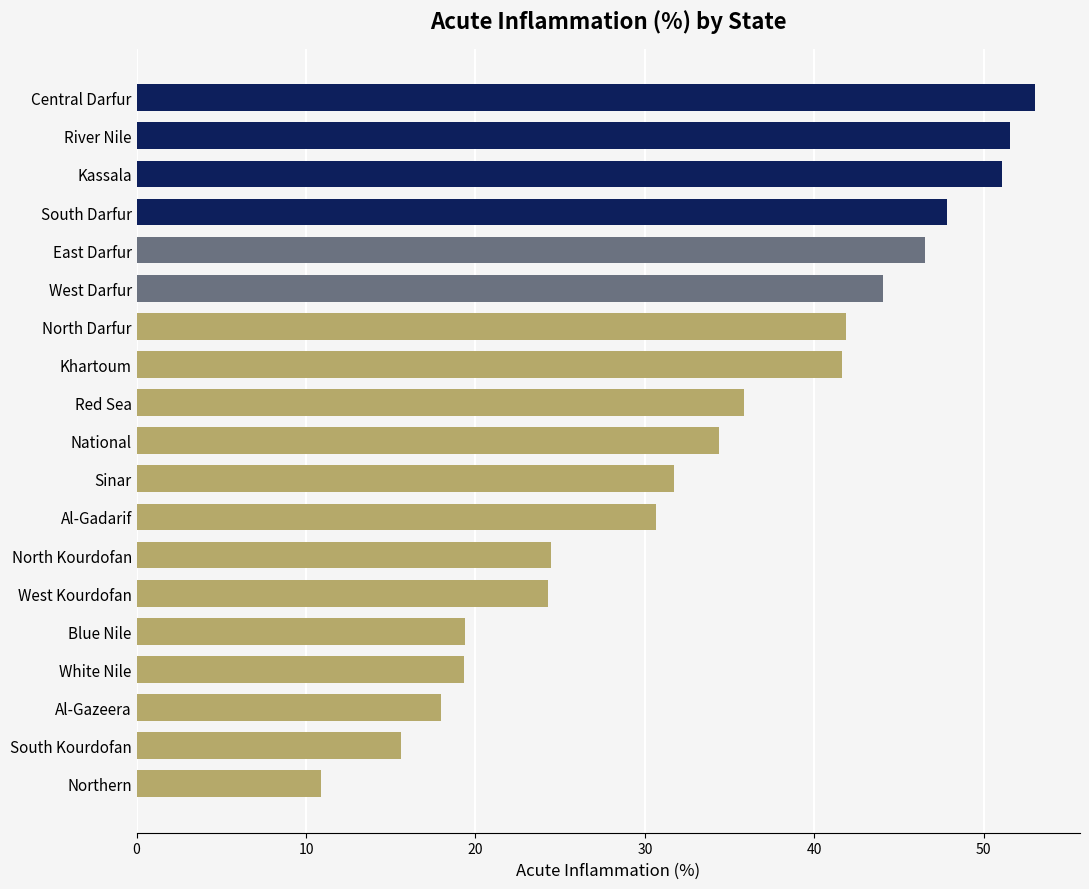

At which category does the chart reach its minimum across all series?

Northern